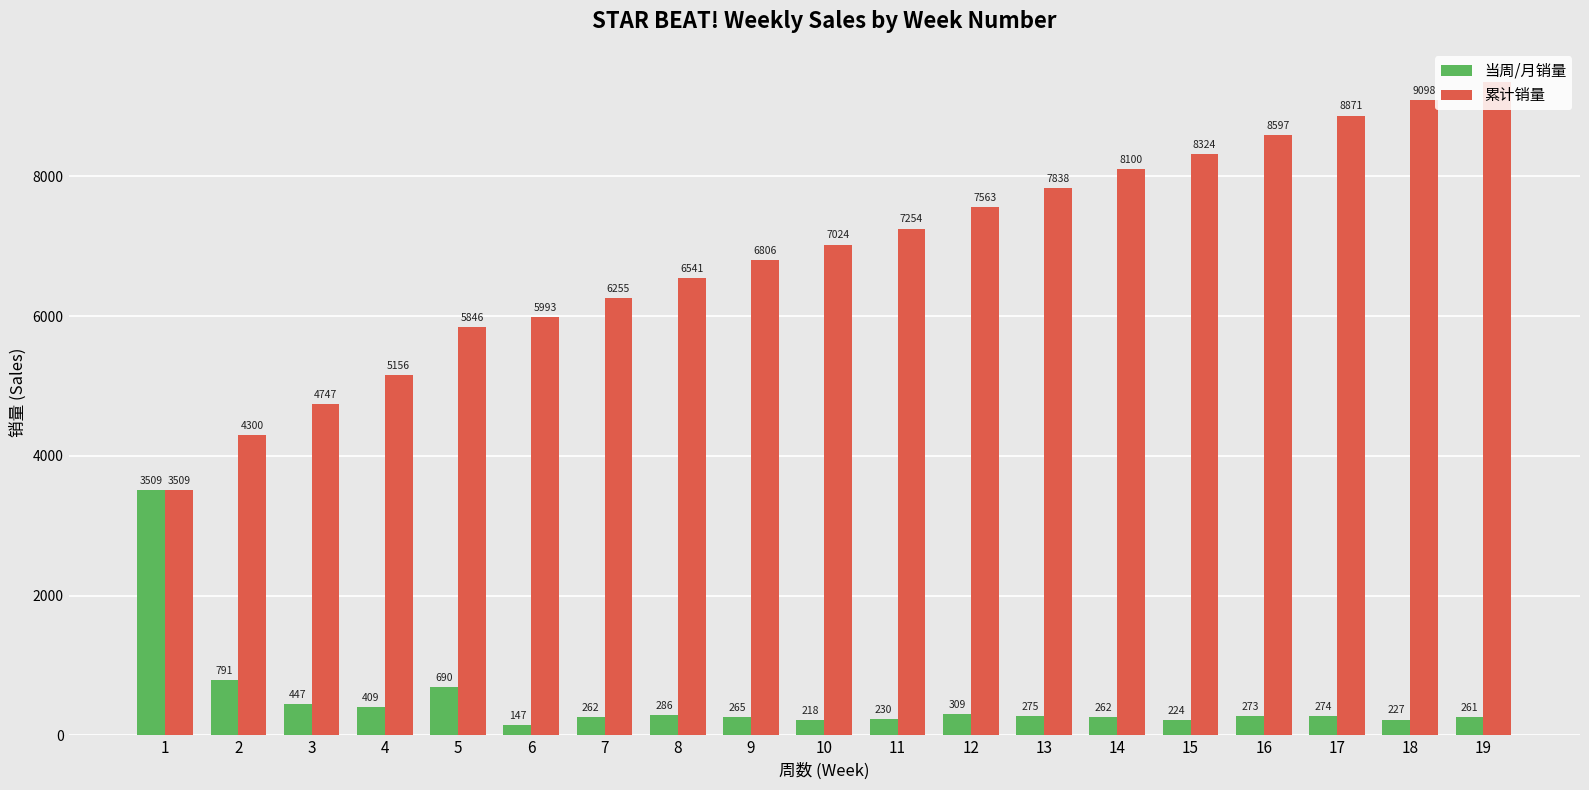

True or false: 当周/月销量 has a value of 274 at 17.

True